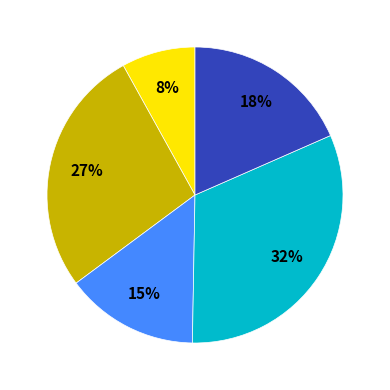

Count the number of slices in the pie.

5